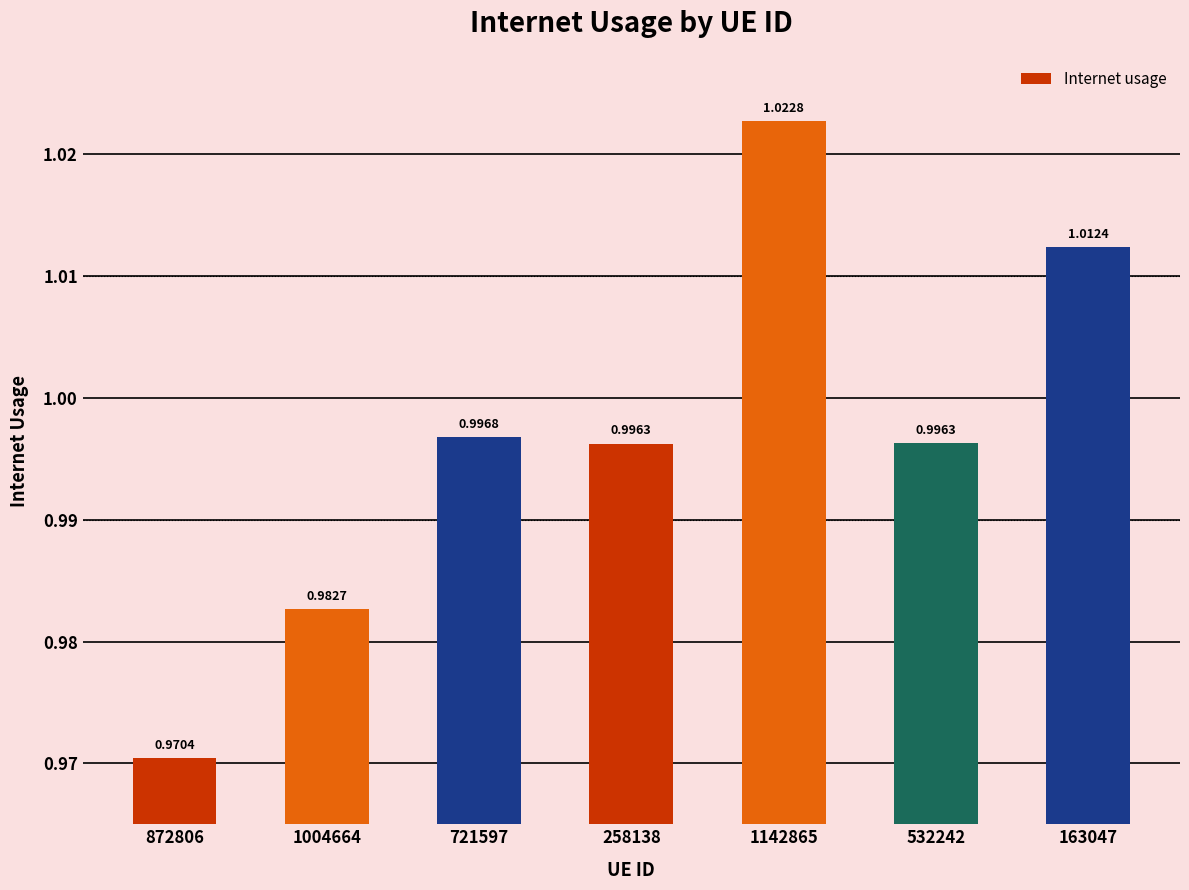

Which label corresponds to the largest value in the chart?

1142865